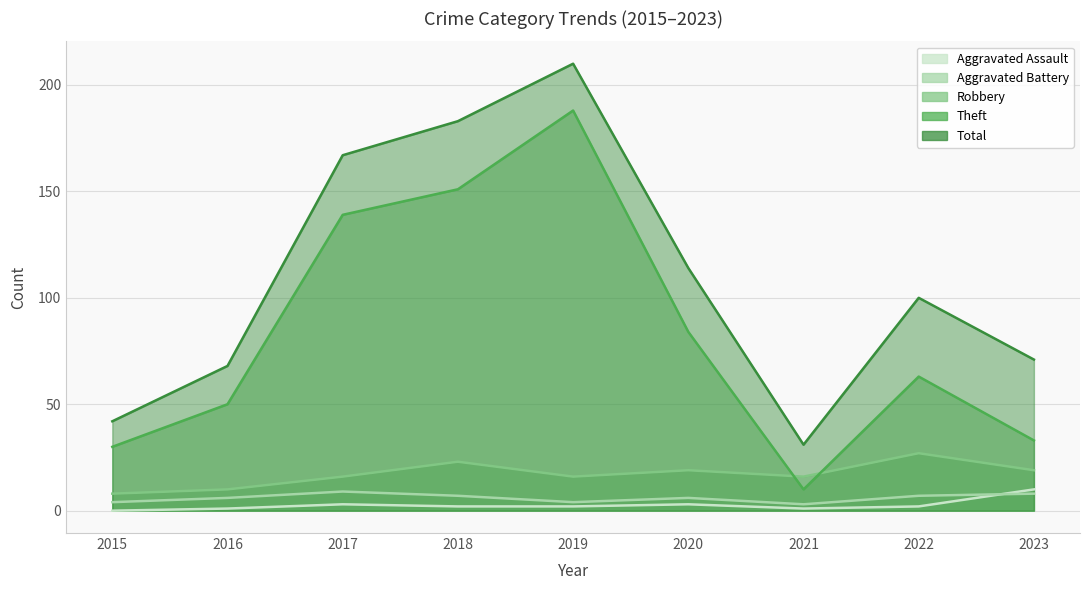

What is the sum of the Aggravated Battery values at 2019 and 2021?

7